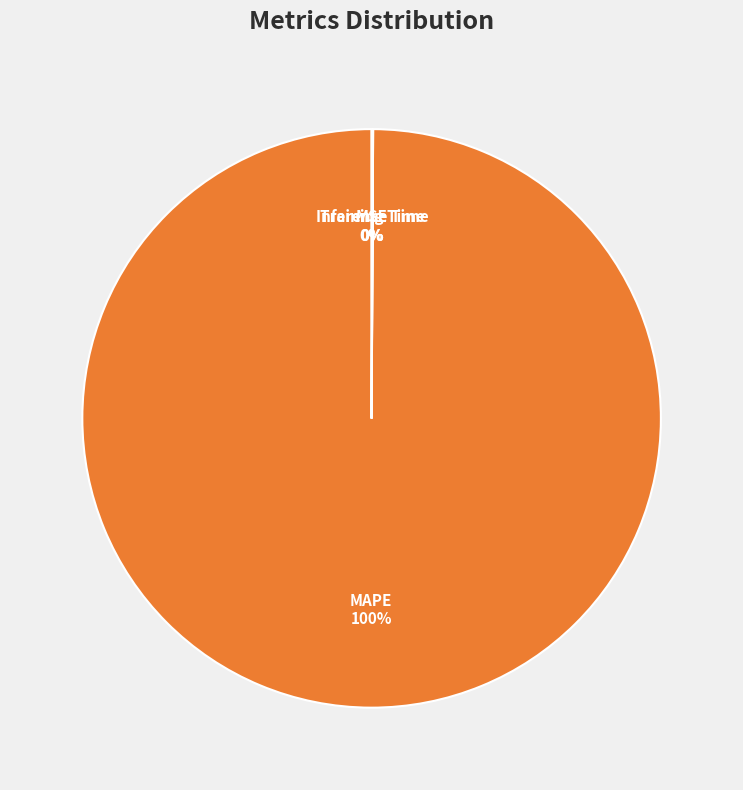

What is the largest slice in the pie chart?

MAPE